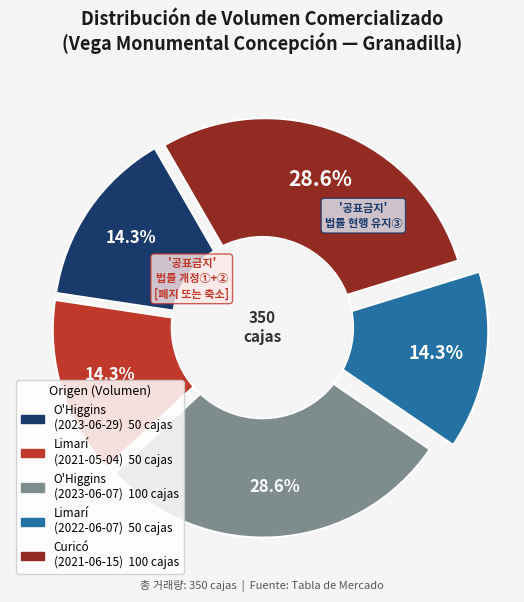

What is the largest slice in the pie chart?

Región de O'Higgins (2023-06)